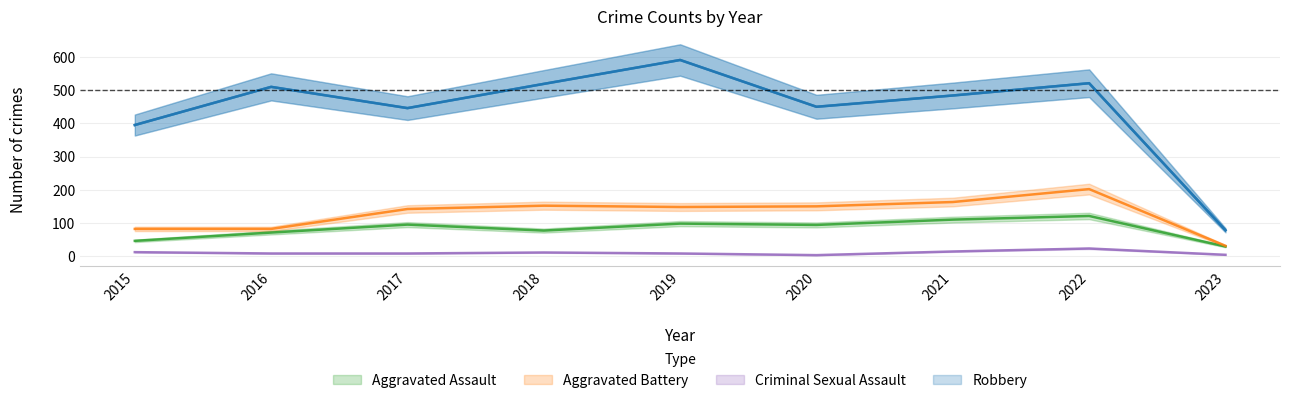

At which label is Robbery closest to 334?

2015